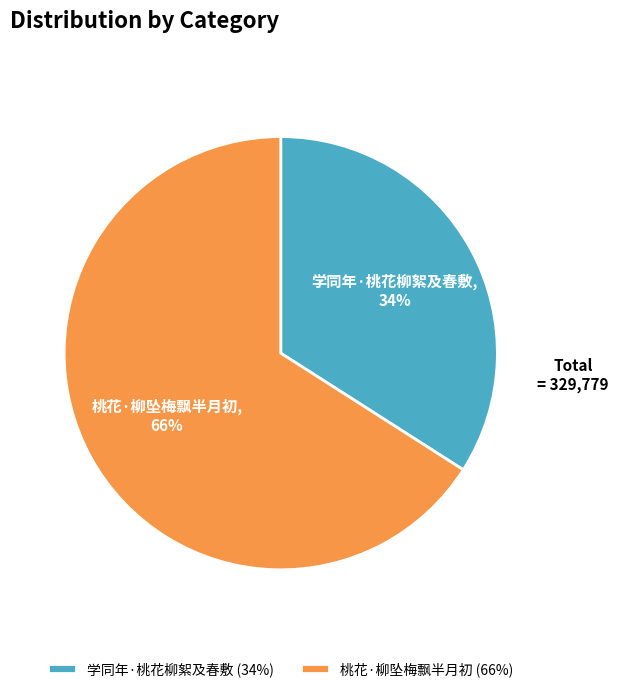

Is it true that 学同年·桃花柳絮及春敷 is 39% of the pie?

False